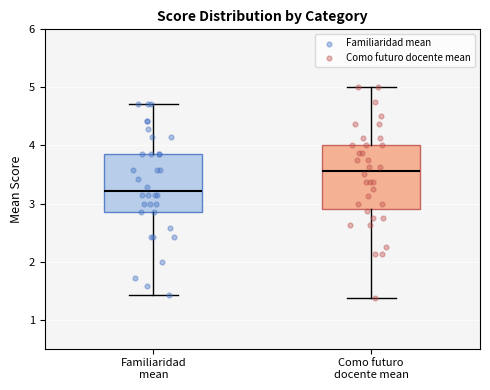

Where is the lower edge of the box for Familiaridad mean on the y-axis? The values are not printed on the chart, so give them approximately, as read against the axis.

2.9